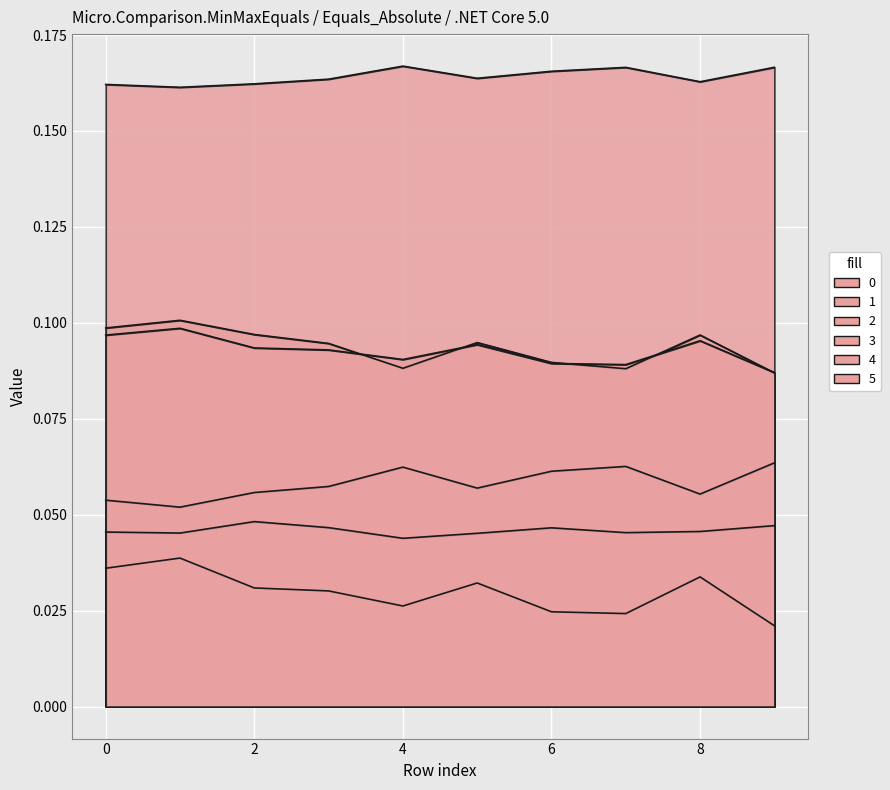

At which label does 3 reach its peak?

9